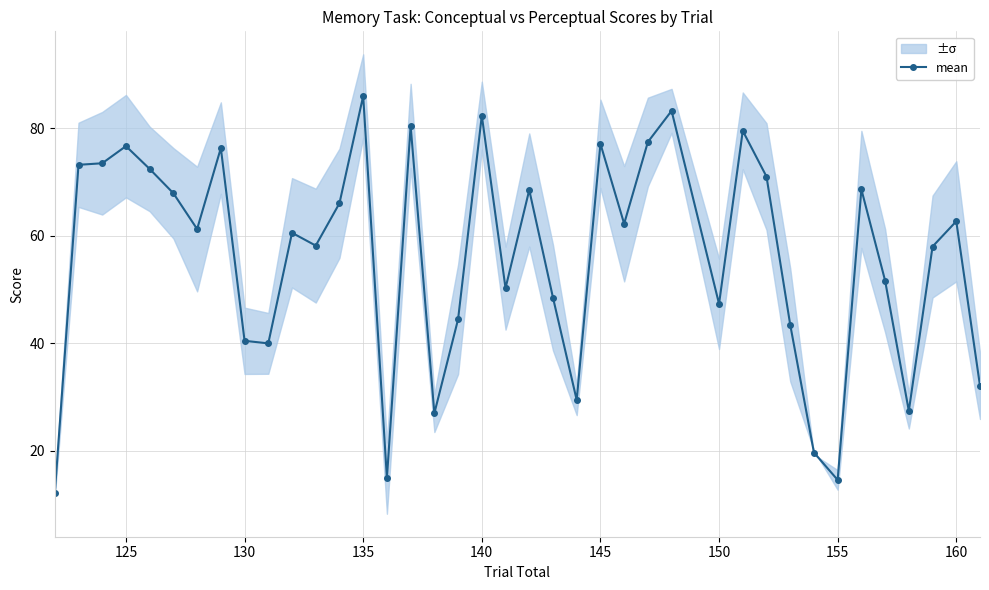

What is the lowest value of the mean series?

12.0